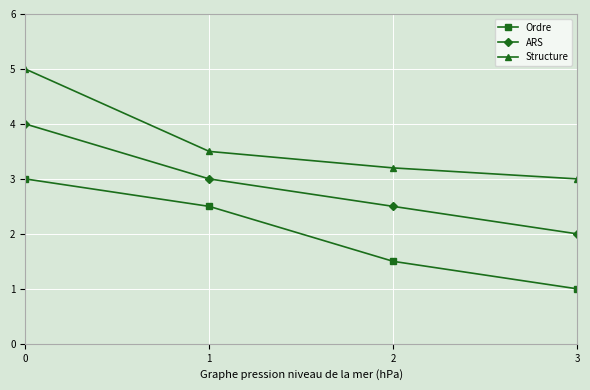

Reading left to right, list all the values displayed in this chart.

Ordre: 3.0	2.5	1.5	1.0
ARS: 4.0	3.0	2.5	2.0
Structure: 5.0	3.5	3.2	3.0